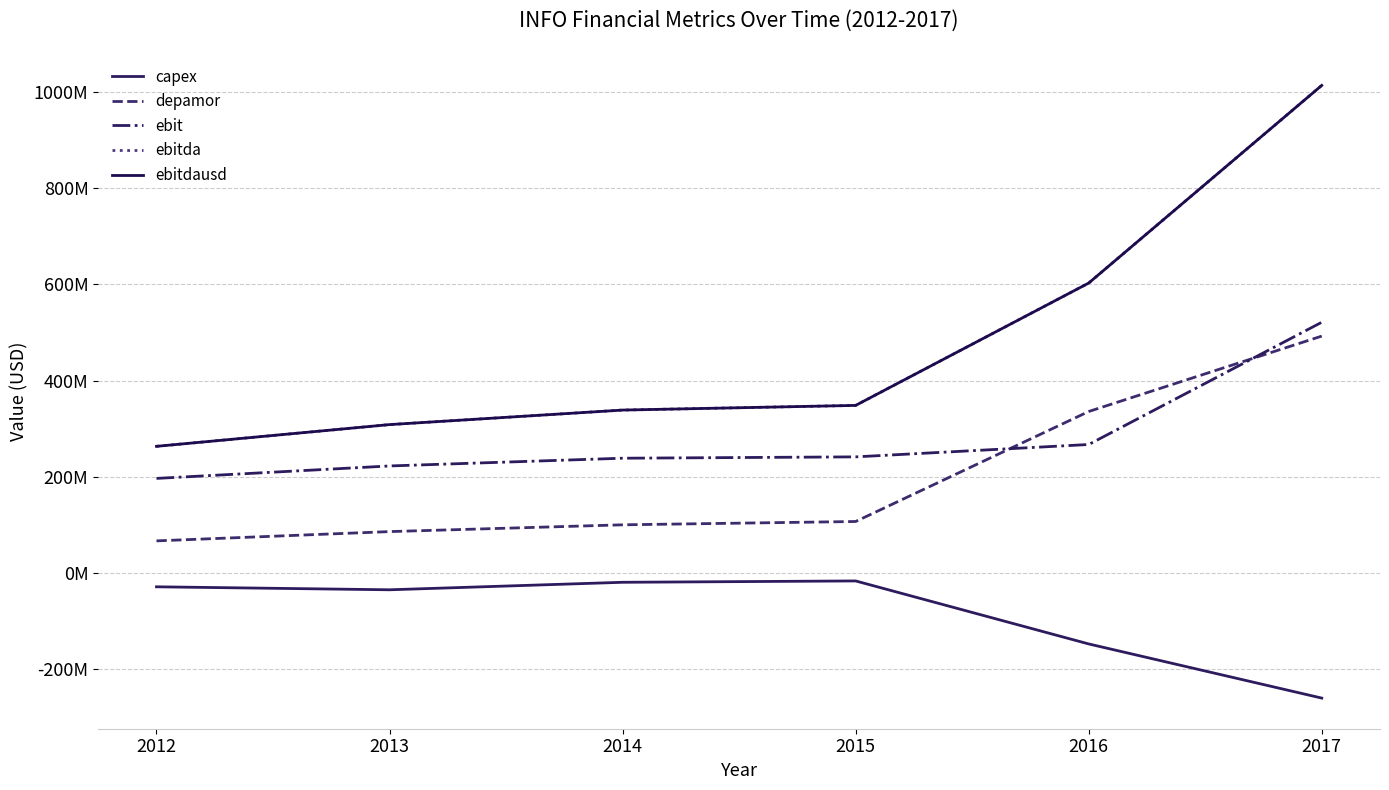

The depamor series shows 66700000 at 2012. True or false?

True